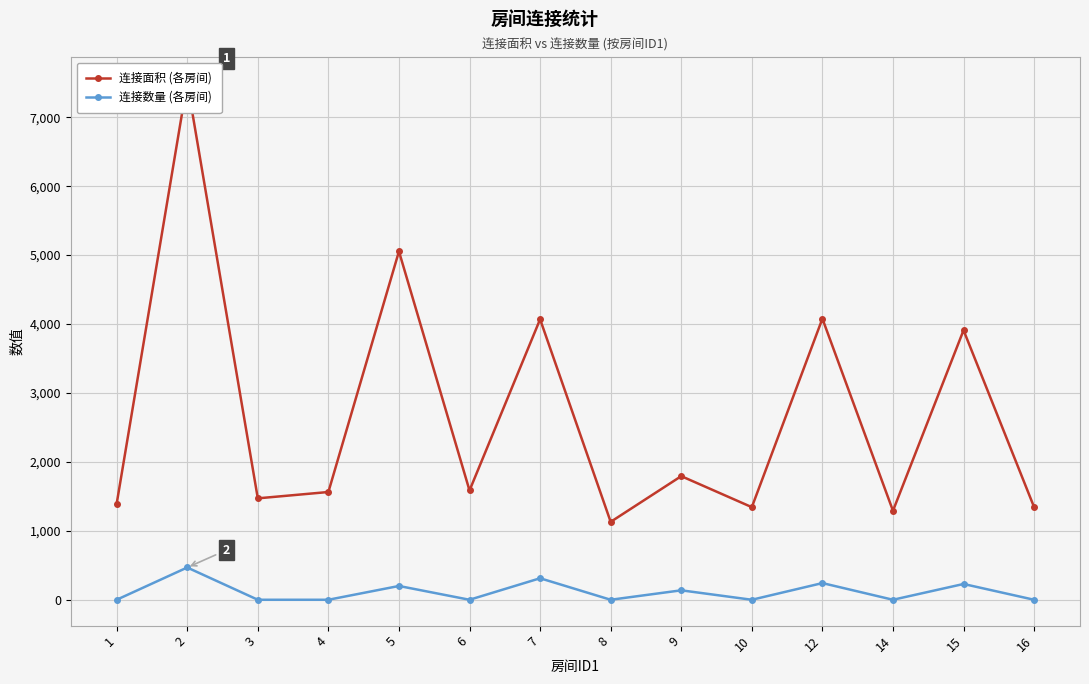

True or false: 连接面积 and 连接数量 intersect in this chart.

False